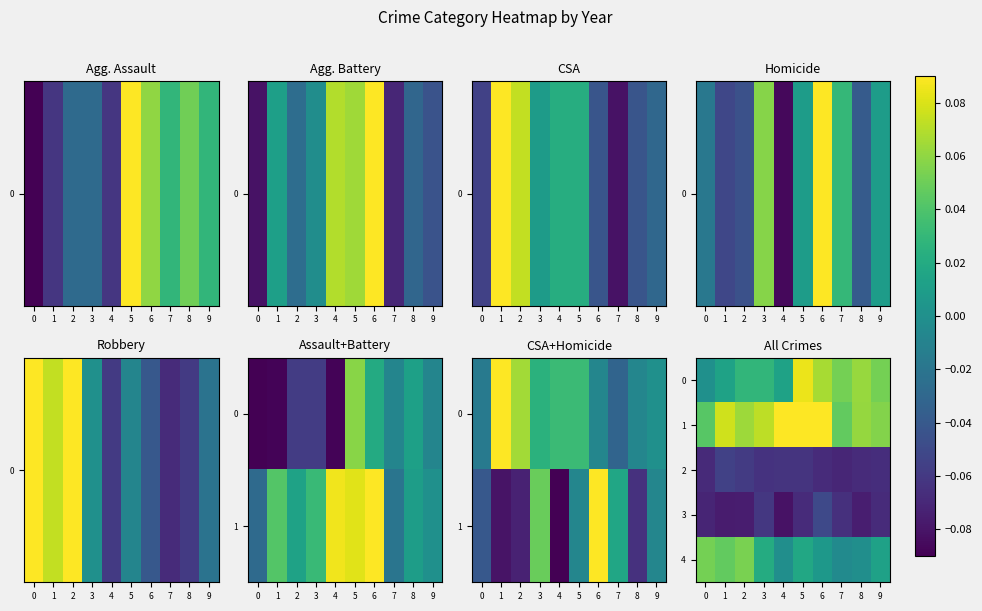

List the labels in order of 0 value, smallest first.

0, 1, 4, 2, 3, 7, 9, 8, 6, 5